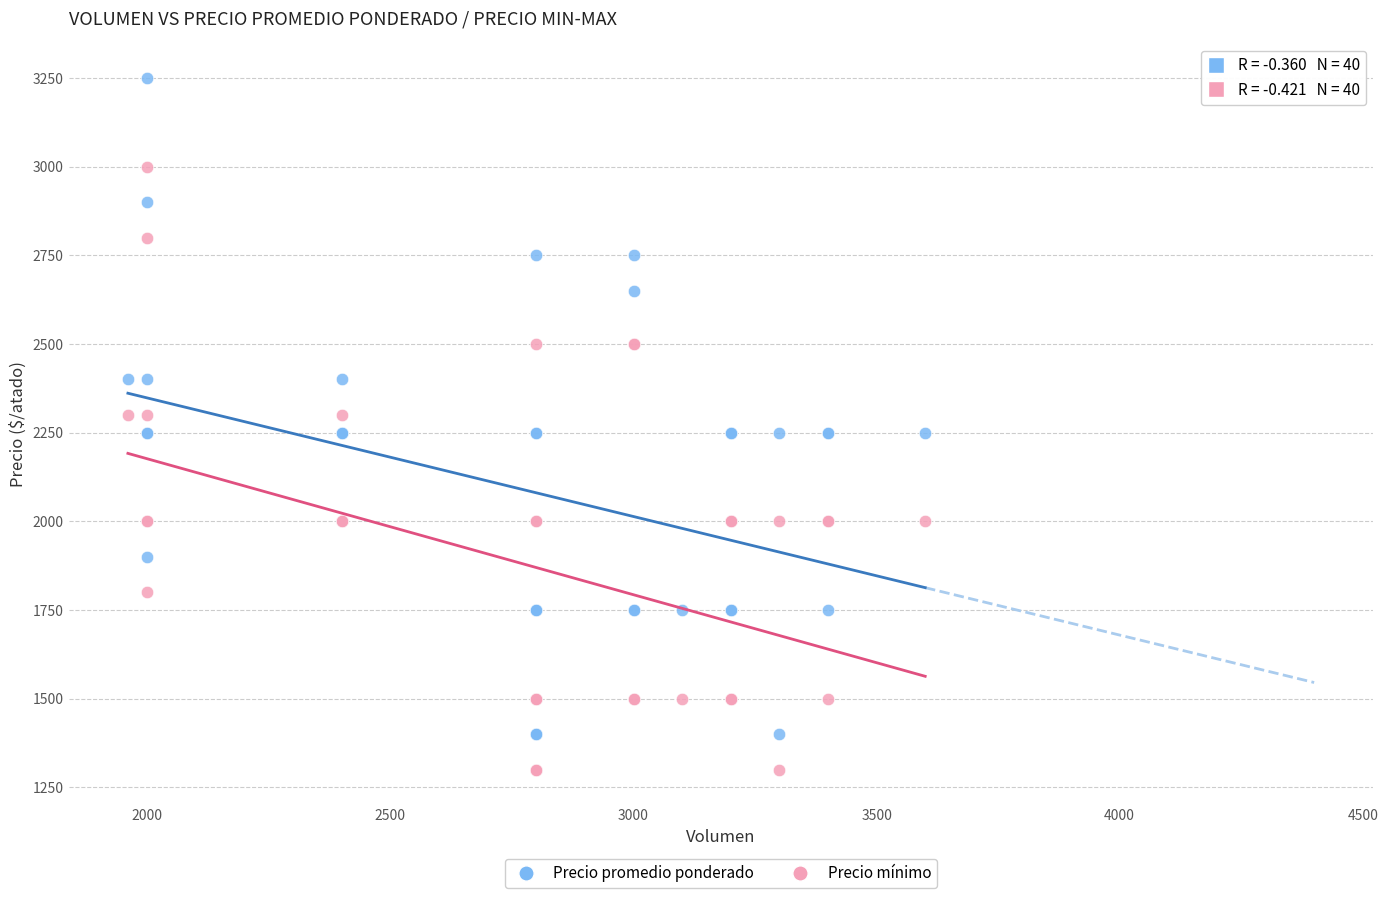

Which series has the largest Y range (max minus min)?

Precio promedio ponderado